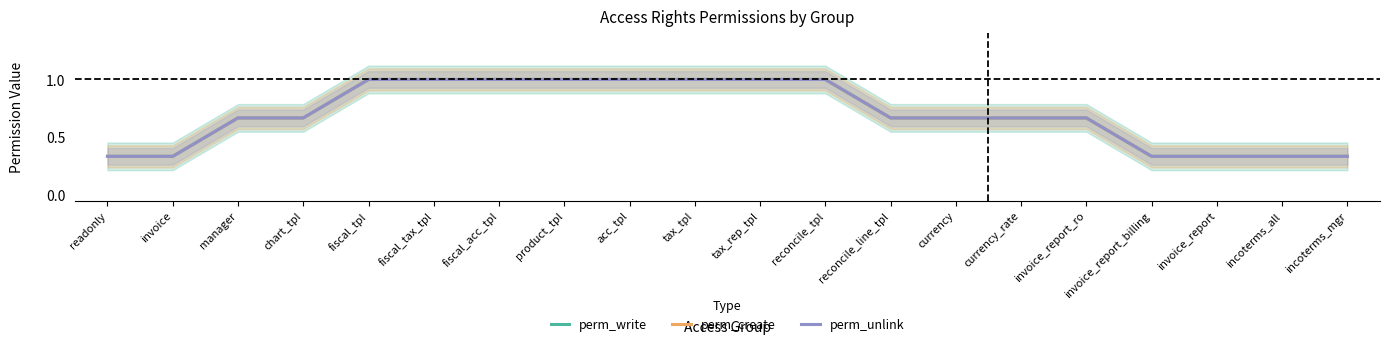

Where is perm_write nearest to the value 0?

readonly